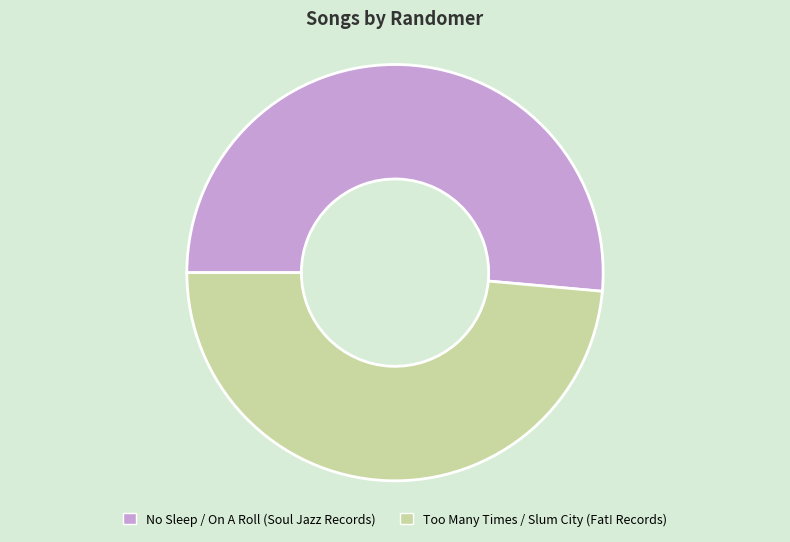

Is there a majority slice in this chart?

Yes